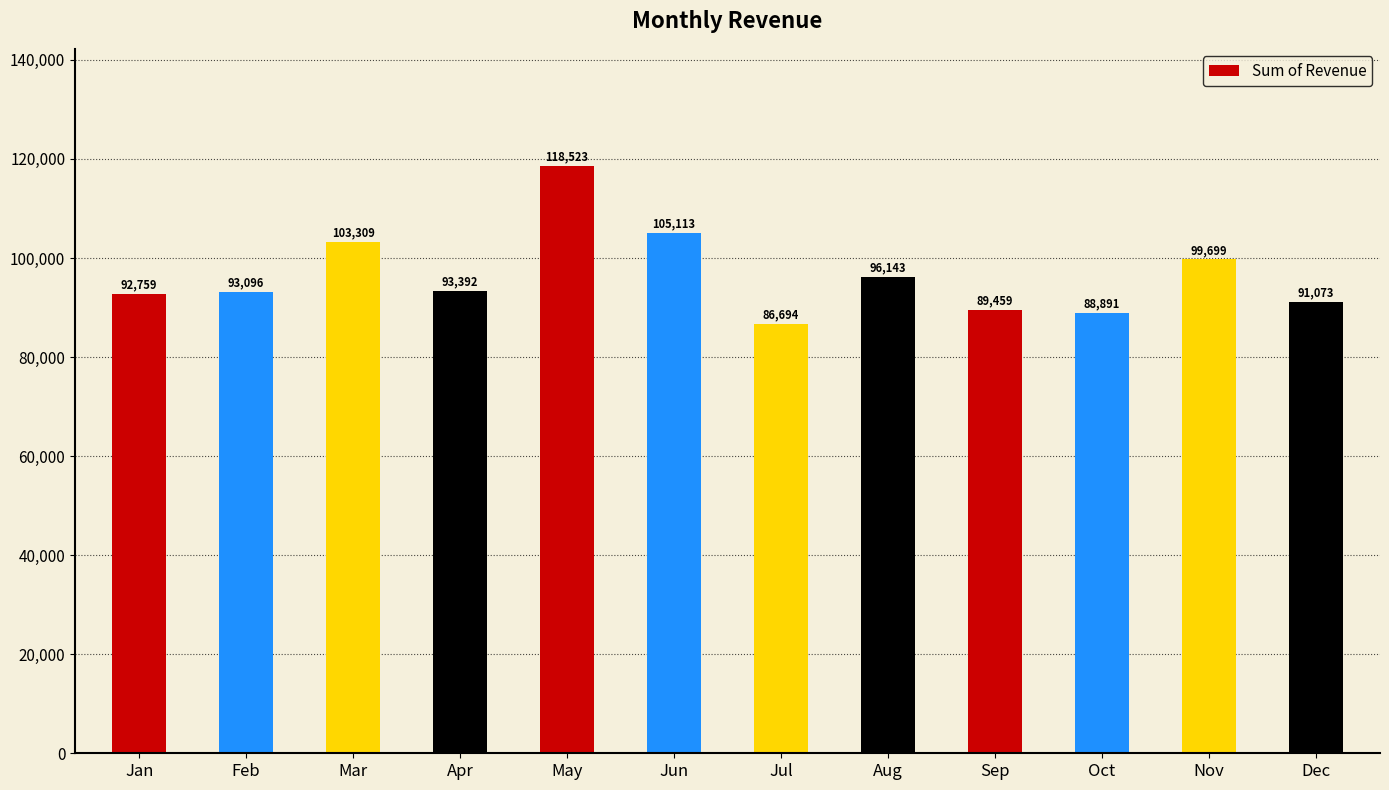

What is the smallest value displayed?

86694